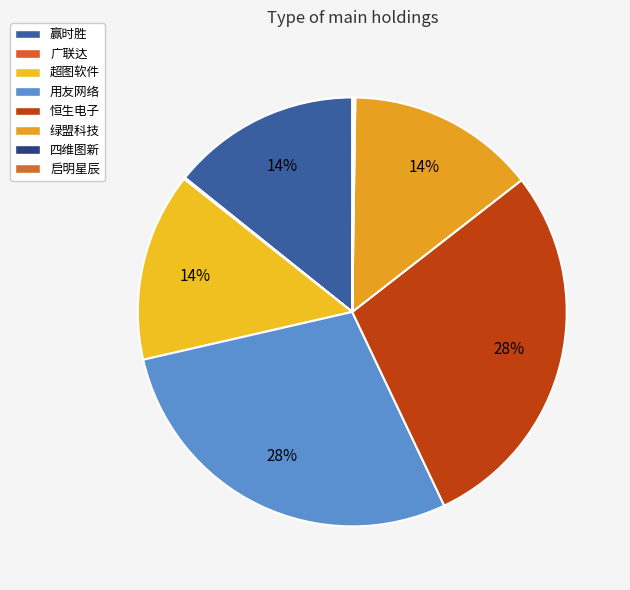

Which slice is the largest?

用友网络